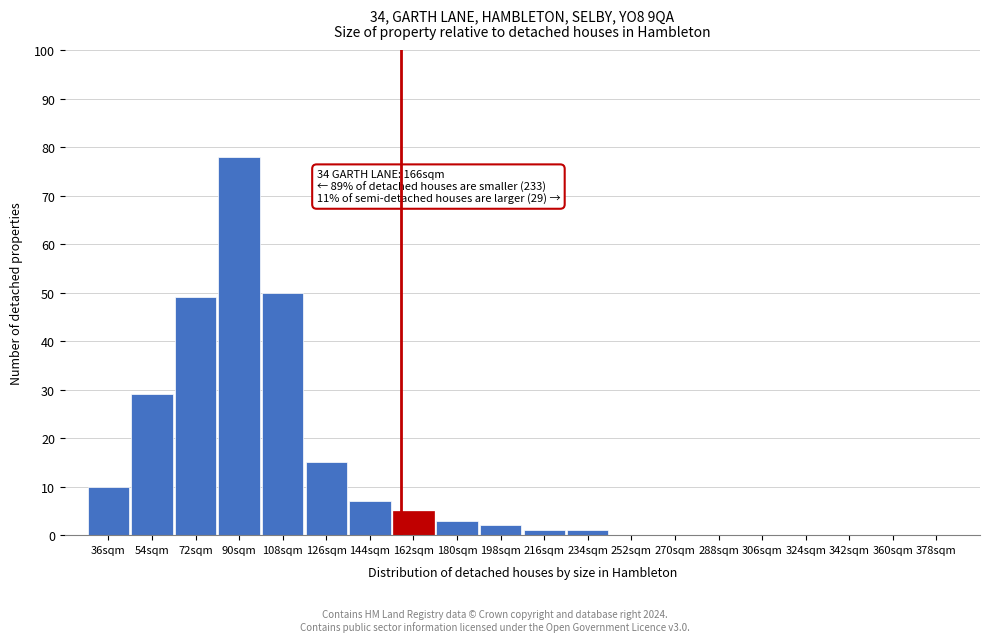

Reading right to left, transcribe all the data shown in this chart.

378sqm=0	360sqm=0	342sqm=0	324sqm=0	306sqm=0	288sqm=0	270sqm=0	252sqm=0	234sqm=1	216sqm=1	198sqm=2	180sqm=3	162sqm=5	144sqm=7	126sqm=15	108sqm=50	90sqm=78	72sqm=49	54sqm=29	36sqm=10